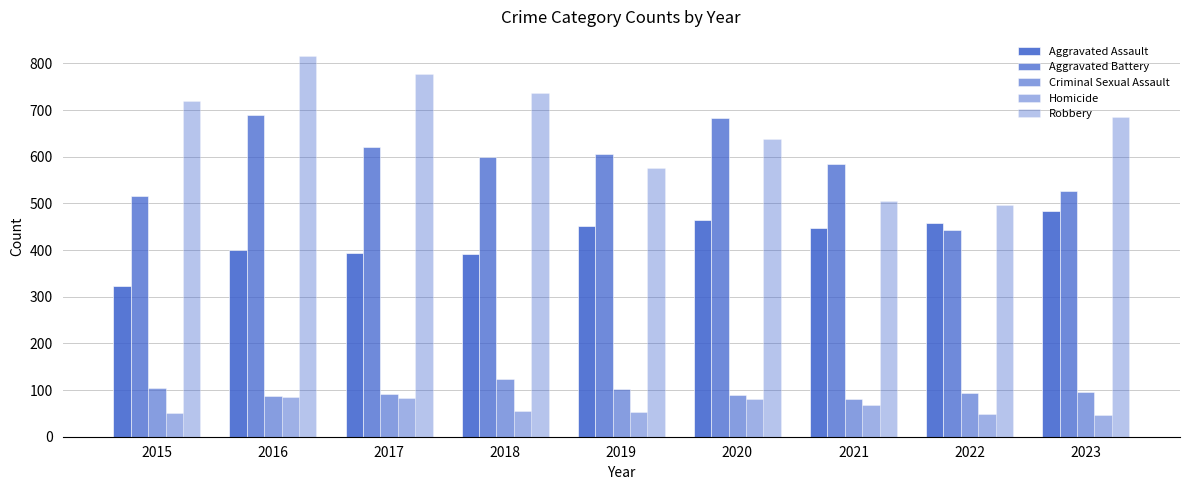

What is the difference between the maximum and minimum values in the Criminal Sexual Assault series?

42